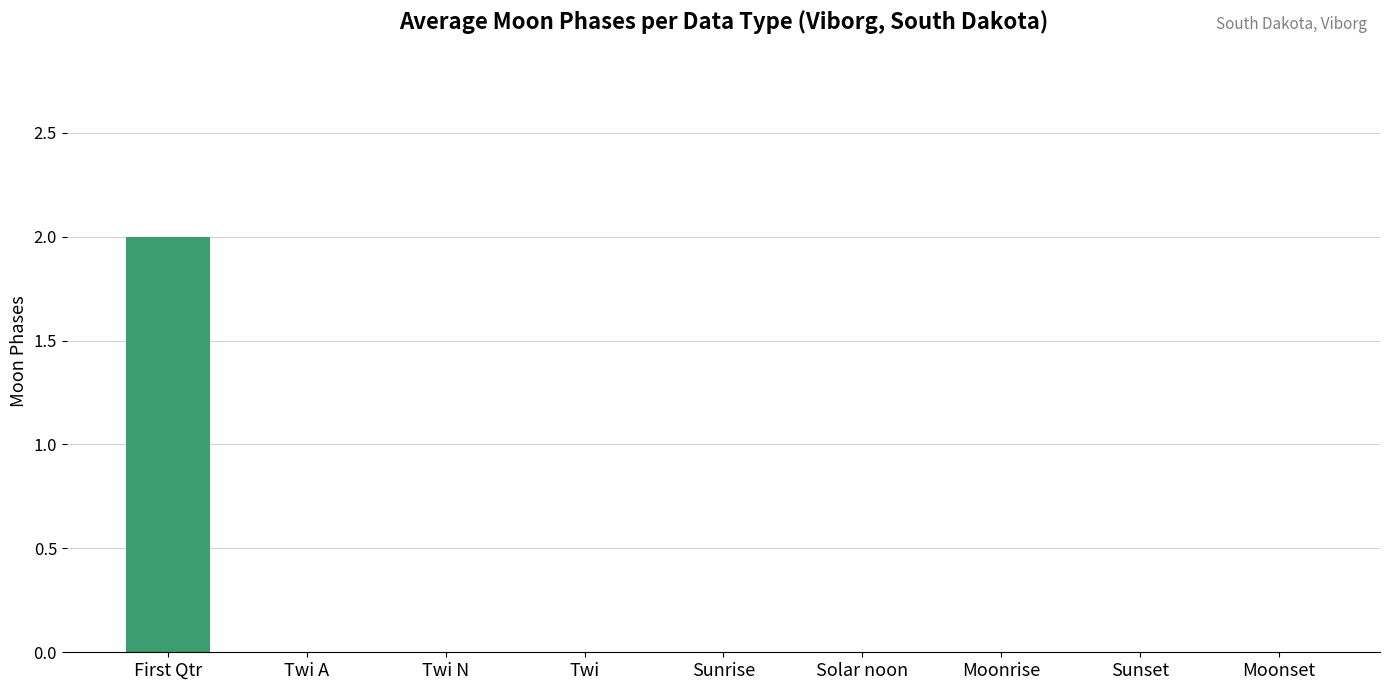

Reading right to left, transcribe all the data shown in this chart.

0	0	0	0	0	0	0	0	2